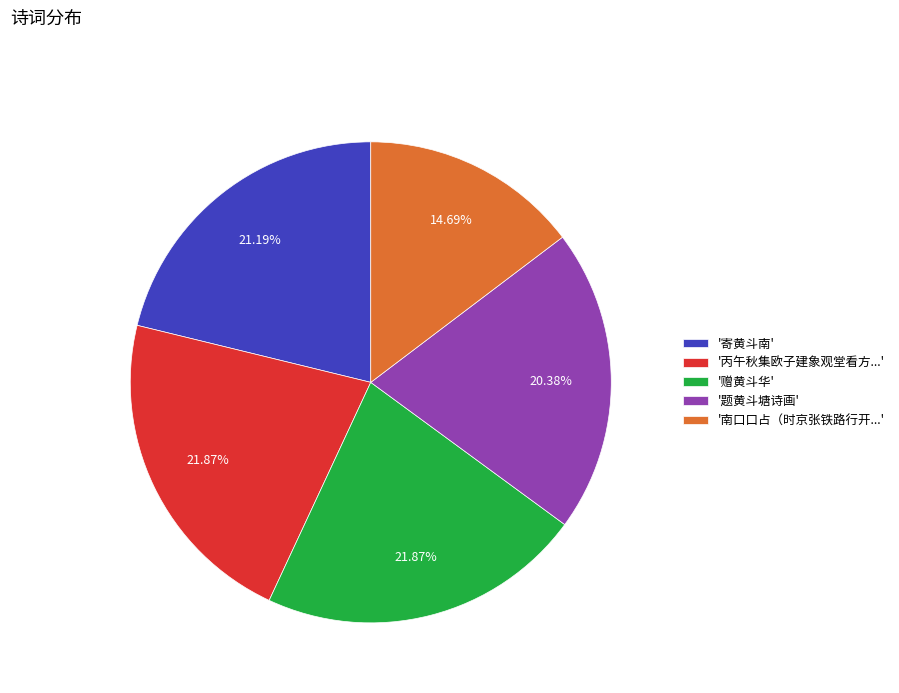

Does '丙午秋集欧子建象观堂看方...' represent more than half of the total?

No